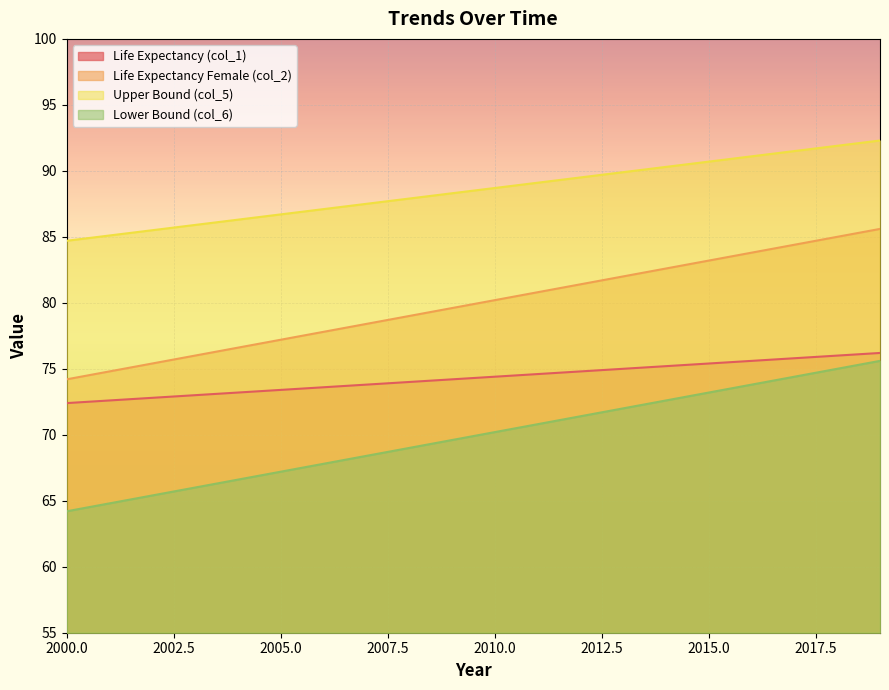

Which series has the largest total across all categories?

Upper Bound (col_5)